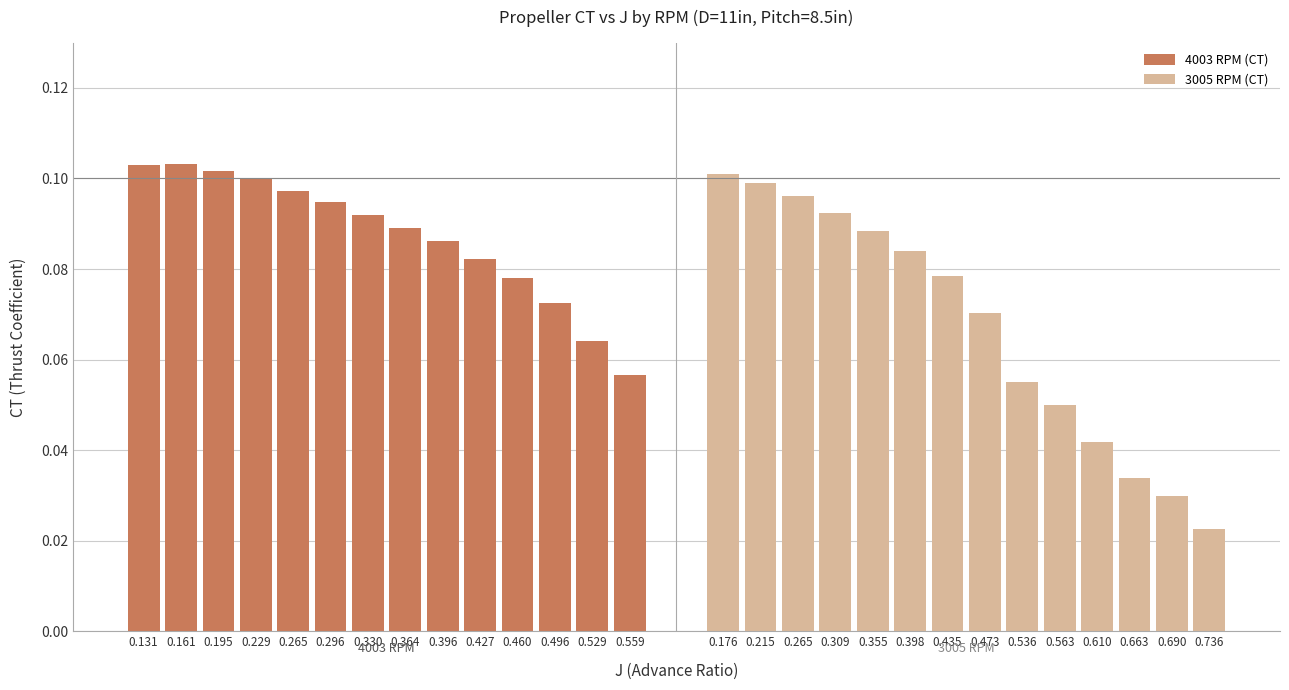

Which series has the largest total across all categories?

4003 RPM (CT)